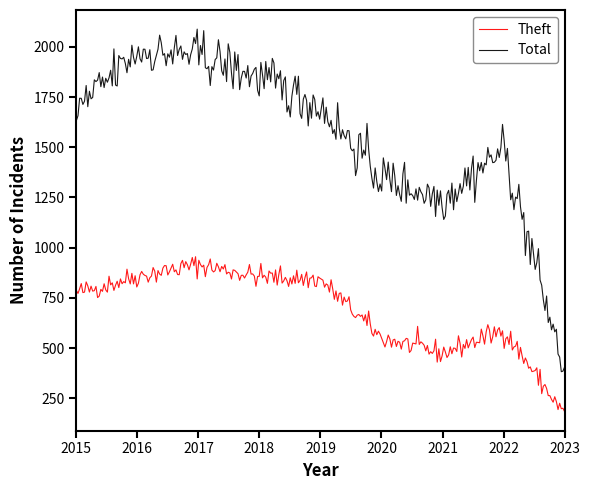

Does the chart have visible grid lines?

No